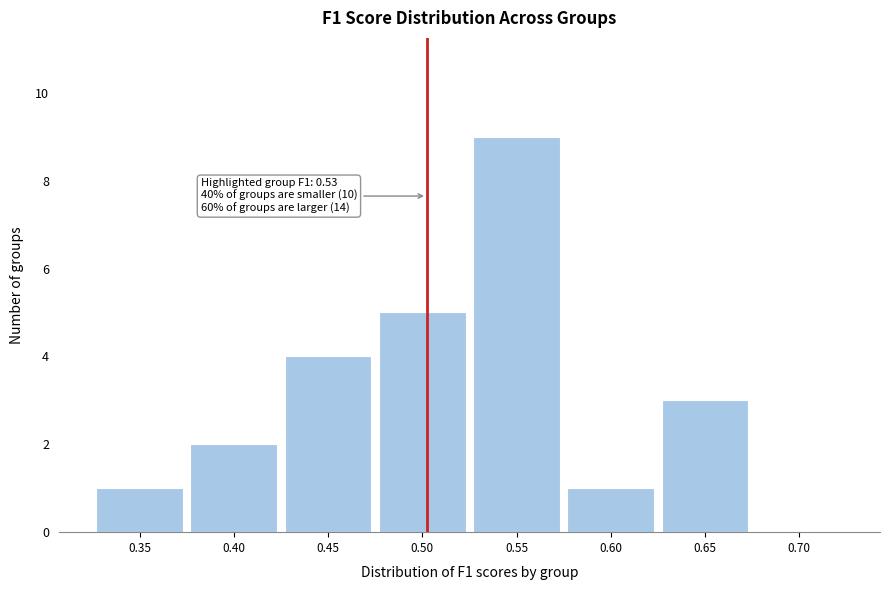

Reading right to left, extract all data points from this chart.

0.70=0	0.65=3	0.60=1	0.55=9	0.50=5	0.45=4	0.40=2	0.35=1